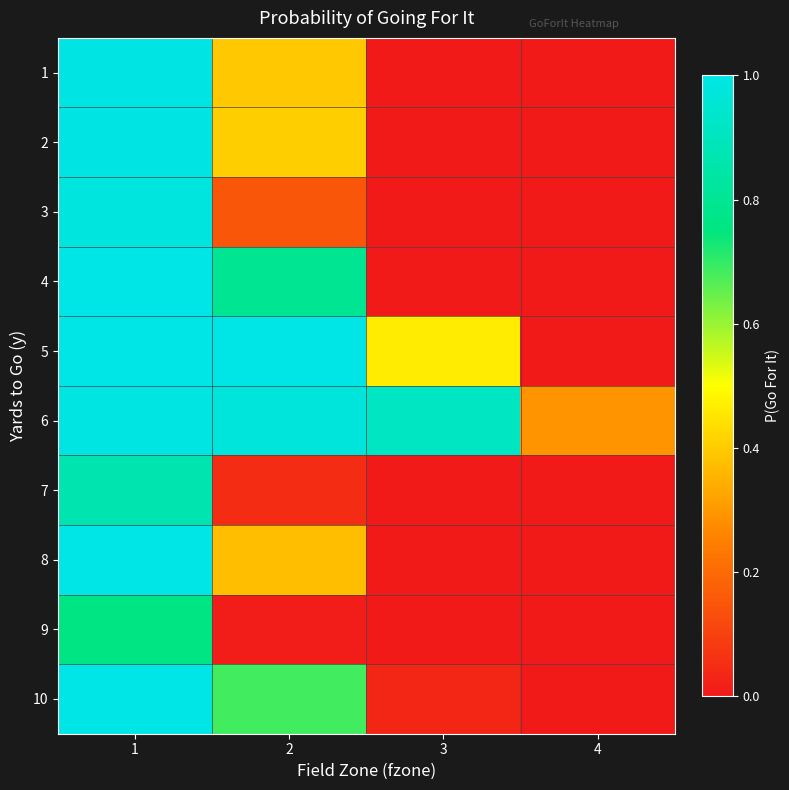

What is the difference between the highest and lowest values at 4?

0.3